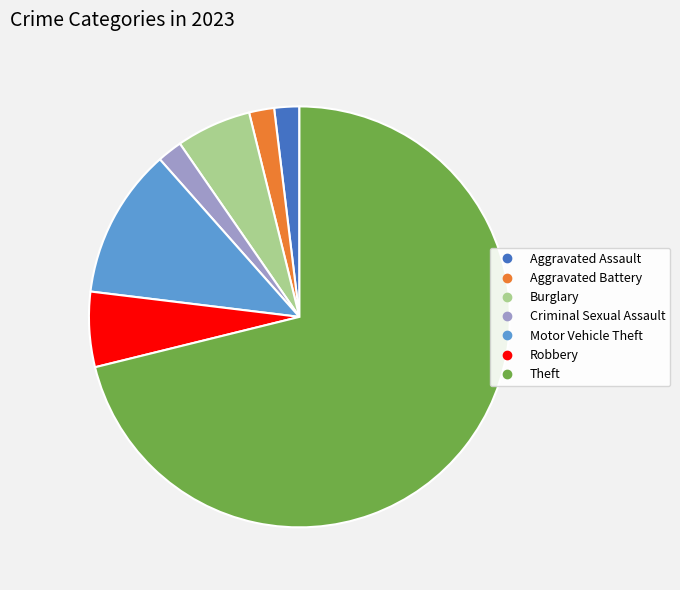

How many segments does this pie chart have?

7